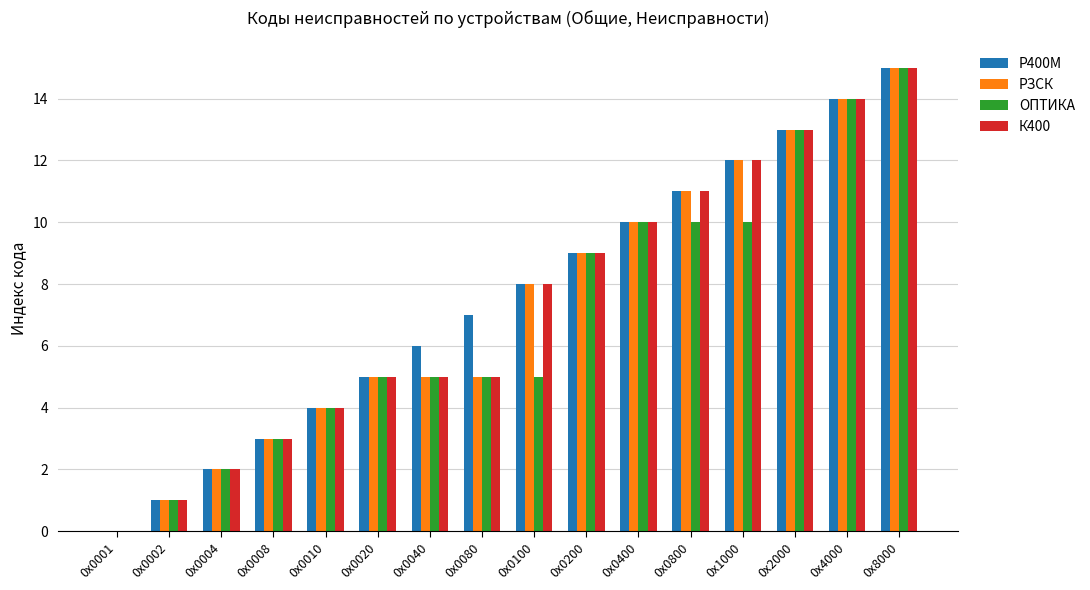

How many categories are shown in the chart?

16